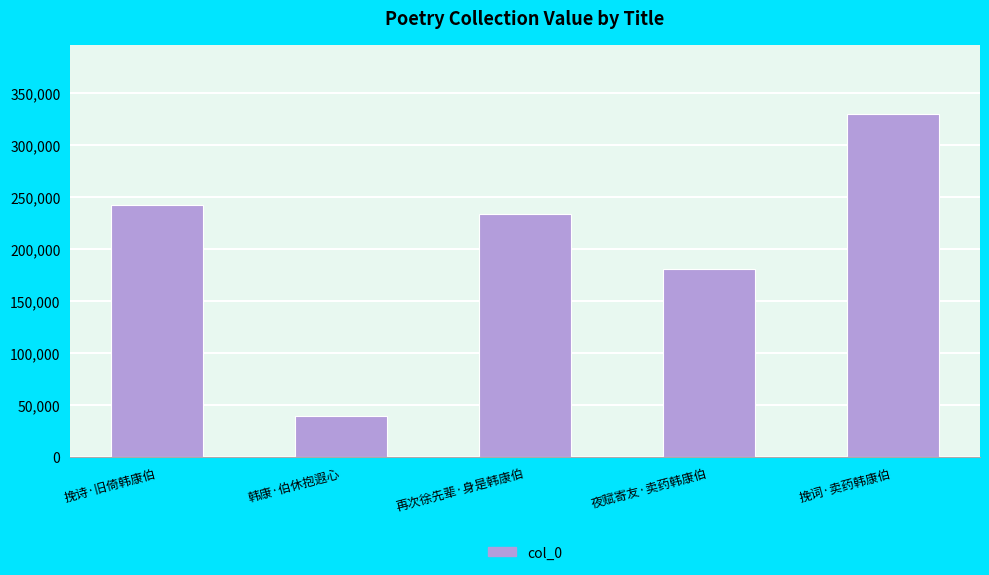

What is the label of the 2nd bar from the left?

韩康·伯休抱遐心